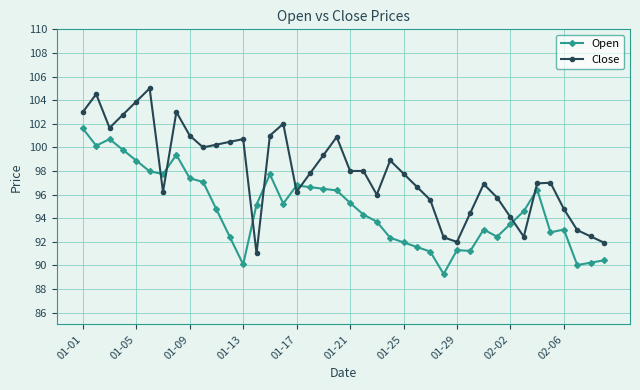

Which series has the widest spread of values?

Close